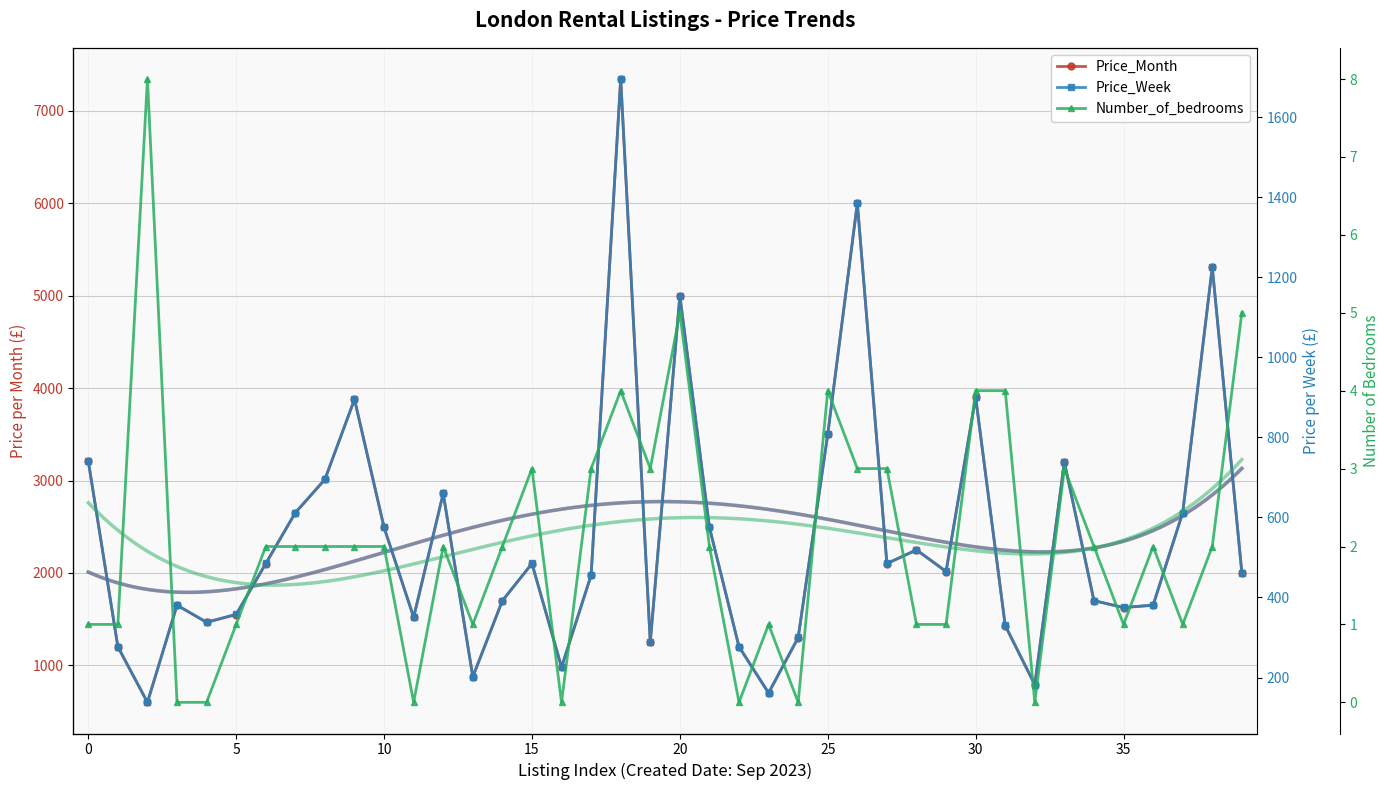

At 14, list the series in order from smallest to largest.

Number_of_bedrooms, Price_Week, Price_Month